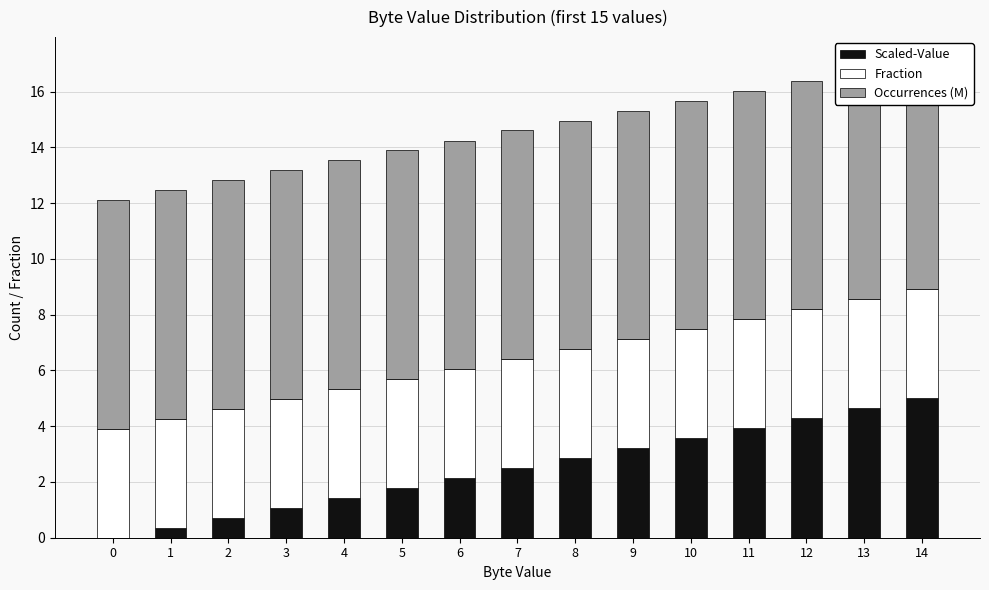

Are the bars horizontal?

No